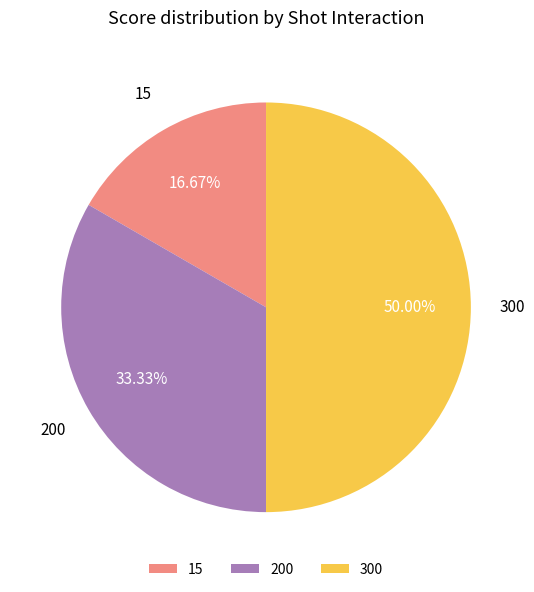

What is the ratio of the value at 15 to the value at 300?

0.3